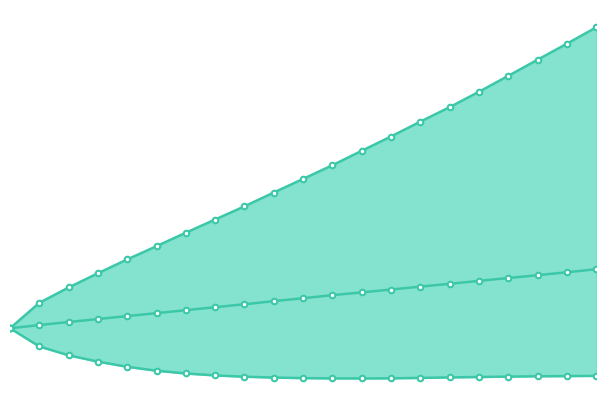

What is the value of the Wealth_pctile_95_line point at the 16th from the left?

2395.1